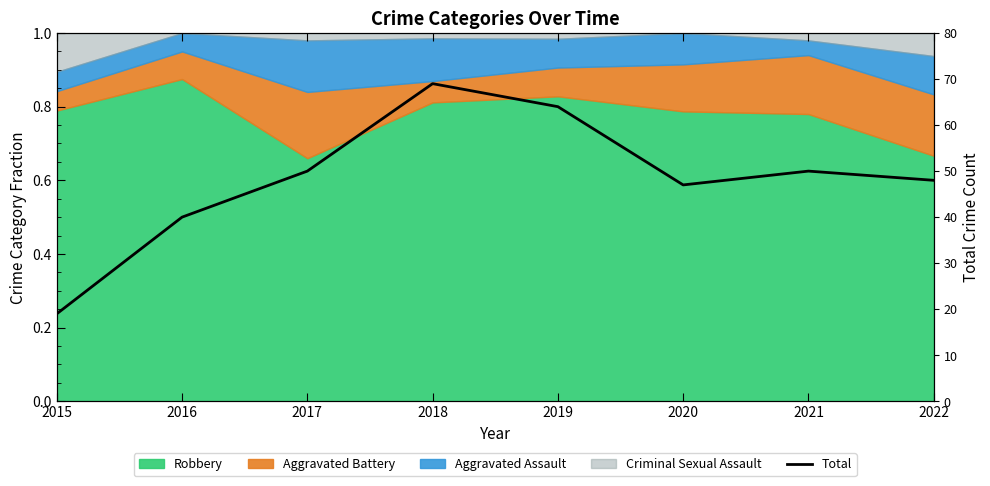

List the labels in order of value, largest first.

2018, 2019, 2017, 2021, 2022, 2020, 2016, 2015